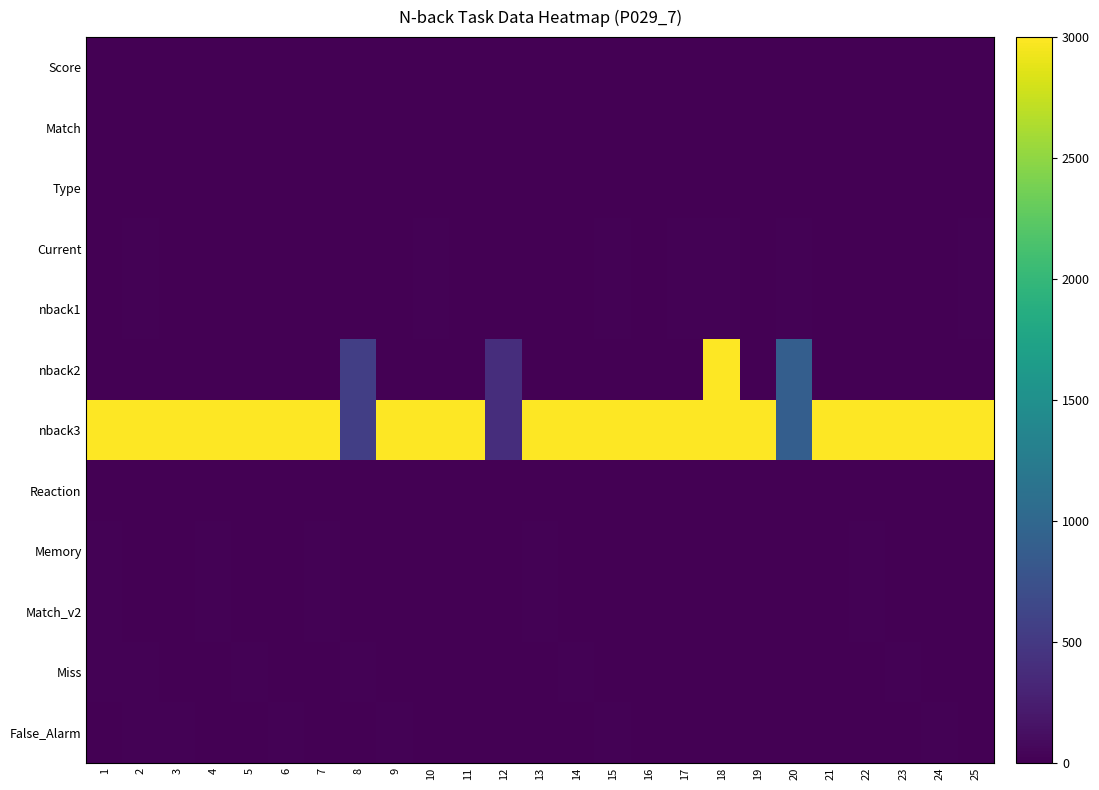

Reading left to right, what are all the values shown in this chart?

Score: 1=1	2=1	3=1	4=1	5=1	6=1	7=1	8=1	9=1	10=1	11=1	12=1	13=1	14=1	15=1	16=1	17=1	18=0	19=1	20=1	21=1	22=1	23=1	24=1	25=1
Match: 1=1	2=1	3=1	4=1	5=1	6=1	7=1	8=1	9=1	10=1	11=1	12=1	13=1	14=1	15=1	16=1	17=1	18=1	19=1	20=1	21=1	22=1	23=1	24=1	25=1
Type: 1=0	2=0	3=0	4=0	5=0	6=0	7=0	8=1	9=0	10=0	11=0	12=1	13=0	14=0	15=0	16=0	17=0	18=1	19=0	20=1	21=0	22=0	23=0	24=0	25=0
Current: 1=9	2=13	3=10	4=7	5=3	6=1	7=3	8=3	9=10	10=12	11=9	12=10	13=10	14=4	15=13	16=1	17=12	18=13	19=7	20=12	21=9	22=11	23=6	24=8	25=12
nback1: 1=9	2=13	3=10	4=7	5=3	6=1	7=3	8=3	9=10	10=12	11=9	12=10	13=10	14=4	15=13	16=1	17=12	18=13	19=7	20=12	21=9	22=11	23=6	24=8	25=12
nback2: 1=0	2=0	3=0	4=0	5=0	6=0	7=0	8=559	9=0	10=0	11=0	12=387	13=0	14=0	15=0	16=0	17=0	18=3000	19=0	20=892	21=0	22=0	23=0	24=0	25=0
nback3: 1=3000	2=3000	3=3000	4=3000	5=3000	6=3000	7=3000	8=559	9=3000	10=3000	11=3000	12=387	13=3000	14=3000	15=3000	16=3000	17=3000	18=3000	19=3000	20=892	21=3000	22=3000	23=3000	24=3000	25=3000
Reaction: 1=3	2=1	3=3	4=2	5=3	6=3	7=3	8=1	9=2	10=2	11=2	12=1	13=3	14=2	15=3	16=2	17=2	18=1	19=3	20=1	21=2	22=2	23=3	24=2	25=2
Memory: 1=14	2=4	3=6	4=14	5=4	6=3	7=14	8=4	9=11	10=6	11=9	12=5	13=14	14=10	15=8	16=3	17=6	18=9	19=7	20=4	21=6	22=14	23=11	24=6	25=4
Match_v2: 1=14	2=4	3=6	4=14	5=4	6=3	7=14	8=4	9=11	10=6	11=9	12=5	13=14	14=10	15=8	16=3	17=6	18=9	19=7	20=4	21=6	22=14	23=11	24=6	25=4
Miss: 1=12	2=14	3=4	4=6	5=14	6=4	7=3	8=14	9=4	10=11	11=6	12=9	13=5	14=14	15=10	16=8	17=3	18=6	19=9	20=7	21=4	22=6	23=14	24=11	25=6
False_Alarm: 1=8	2=12	3=14	4=4	5=6	6=14	7=4	8=3	9=14	10=4	11=11	12=6	13=9	14=5	15=14	16=10	17=8	18=3	19=6	20=9	21=7	22=4	23=6	24=14	25=11